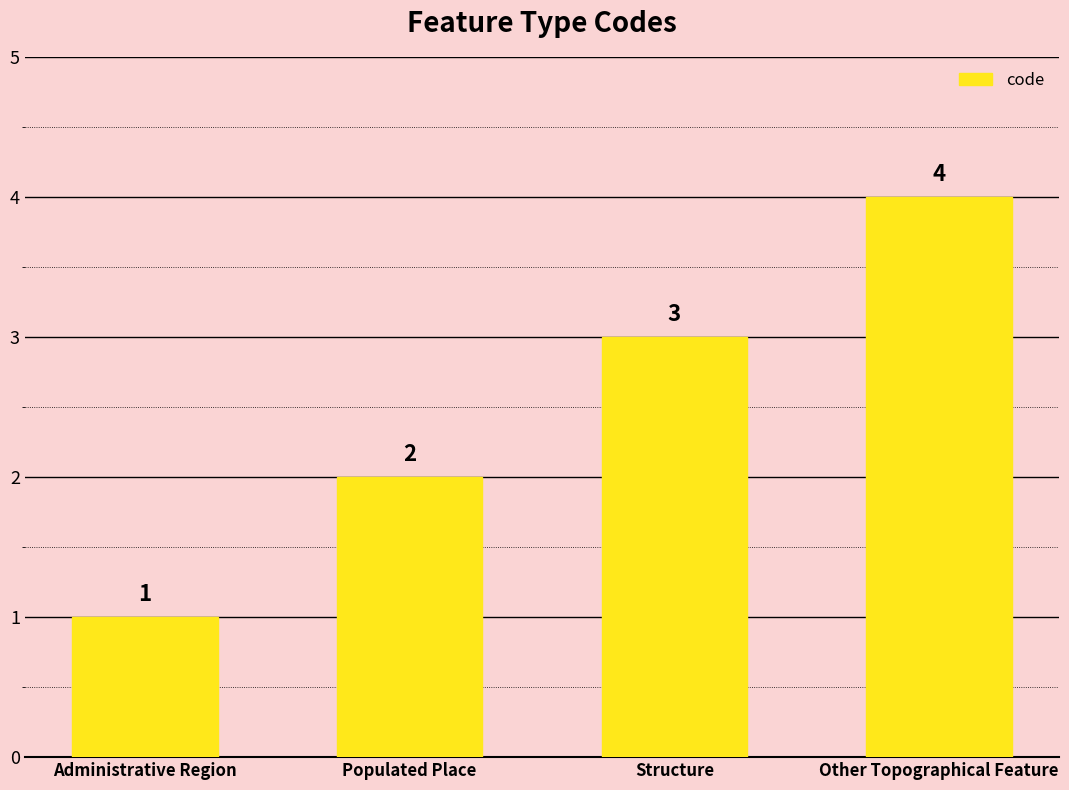

What is the label of the 3rd bar from the right?

Populated Place